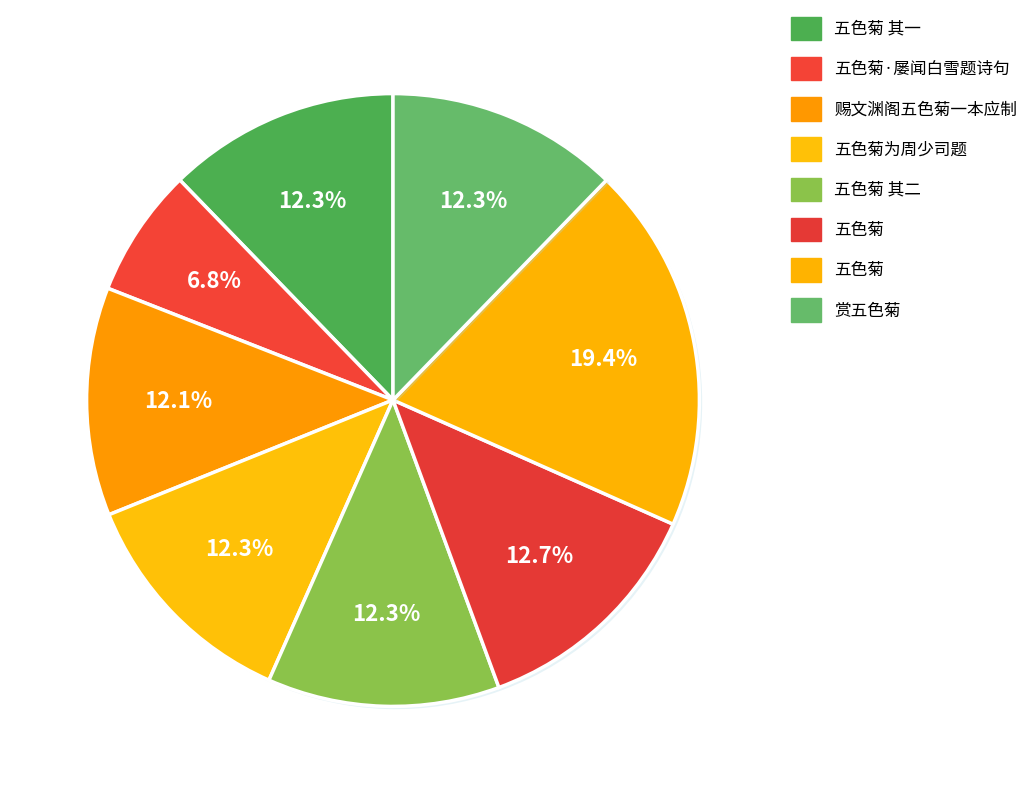

Count the number of slices in the pie.

8